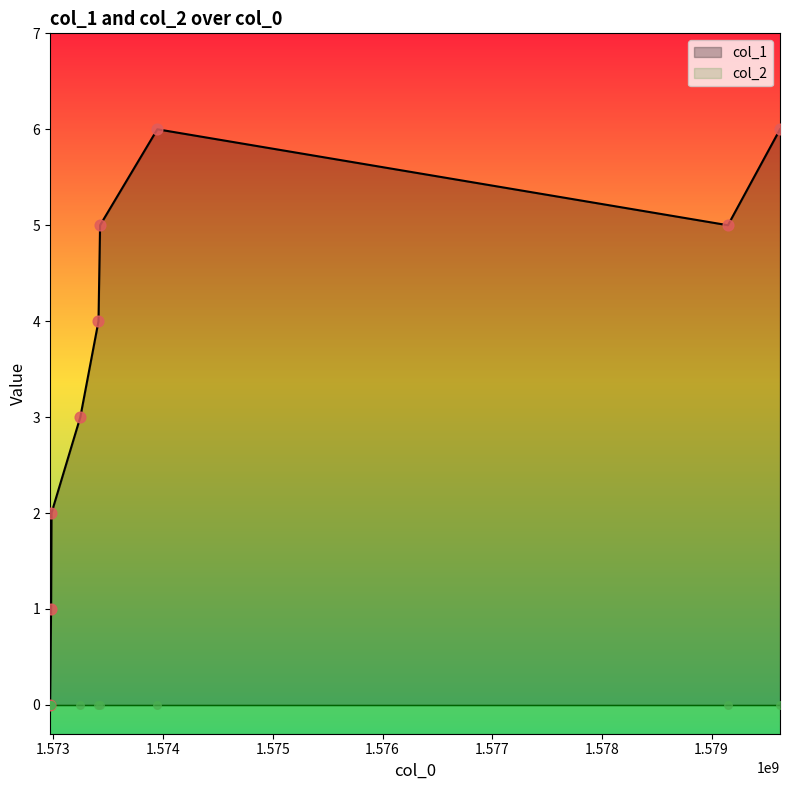

Which has a higher value, 1572981693 or 1572968438?

1572981693